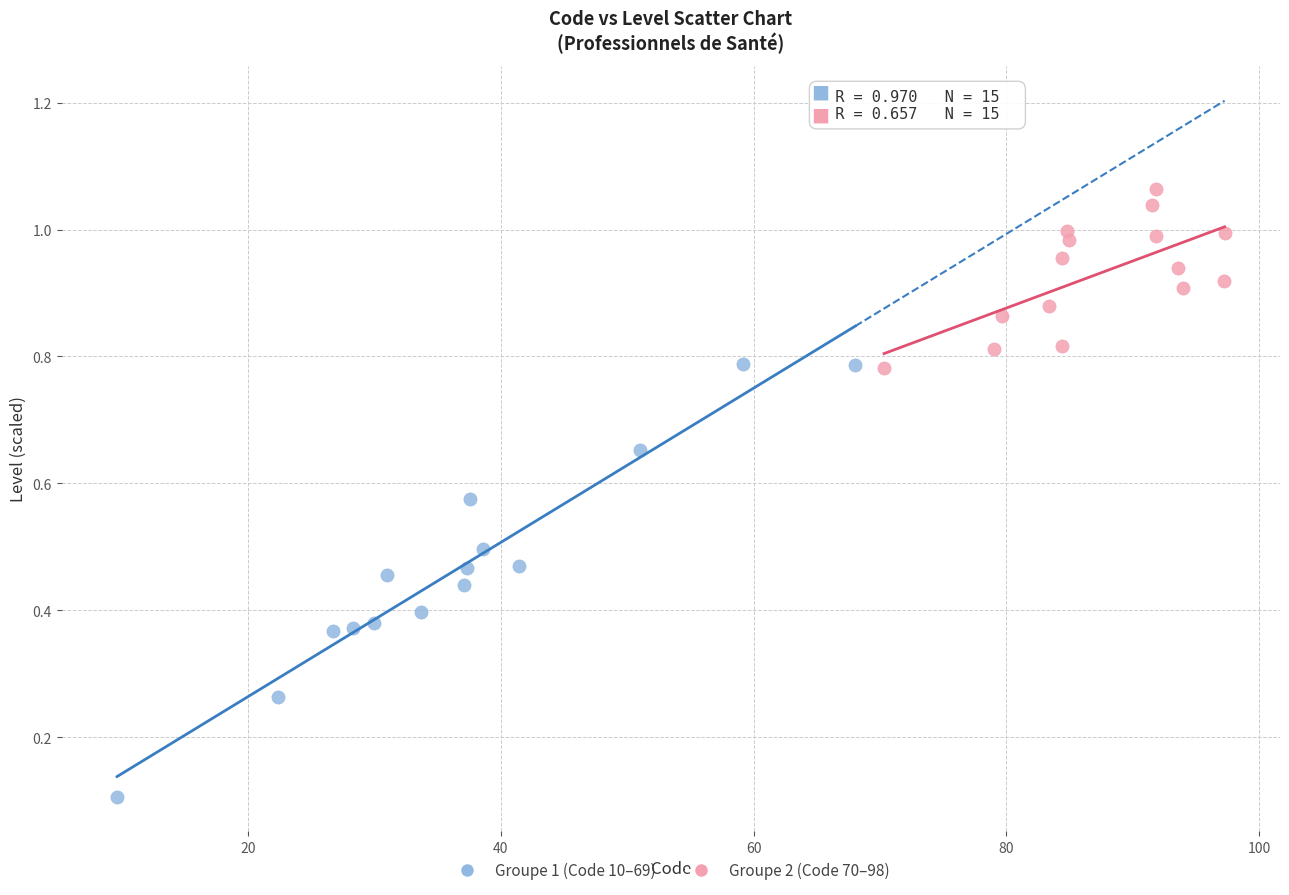

Which series contains the highest Y value?

Groupe 2 (Code 70–98)